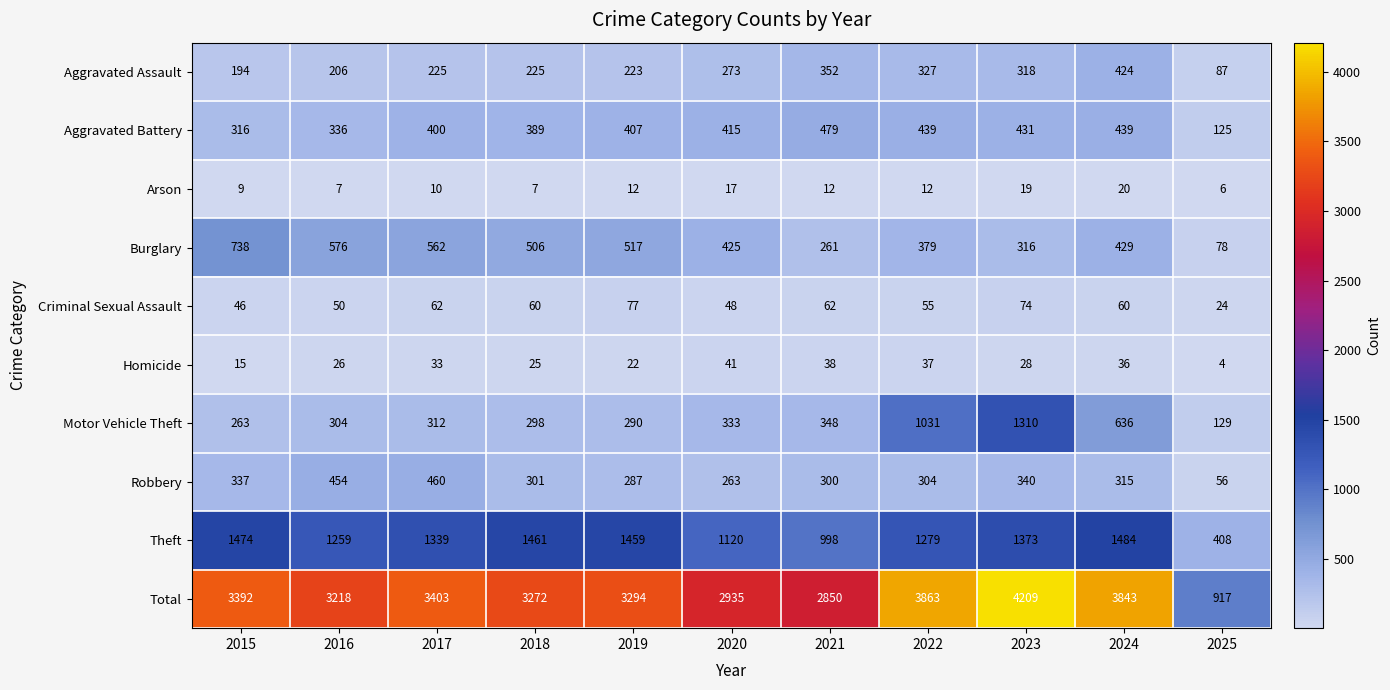

What value does the Robbery series have at 2018?

301